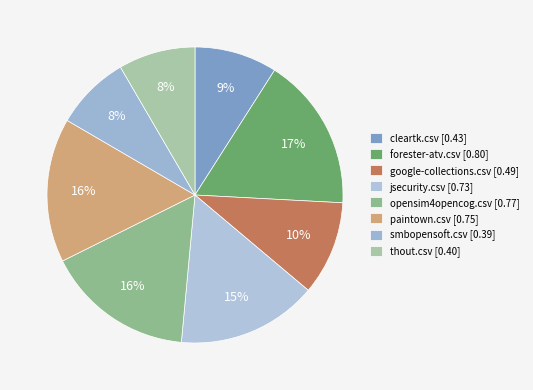

Which category has the biggest portion of the pie?

forester-atv.csv